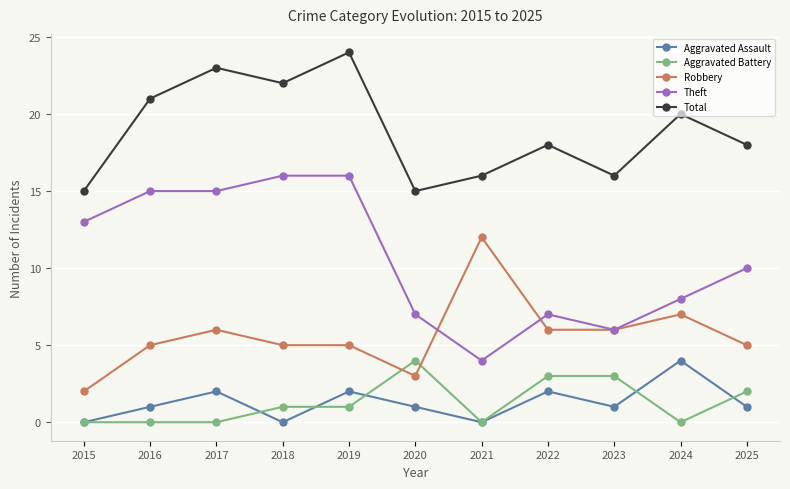

What are all the series names shown in the legend?

Aggravated Assault, Aggravated Battery, Robbery, Theft, Total